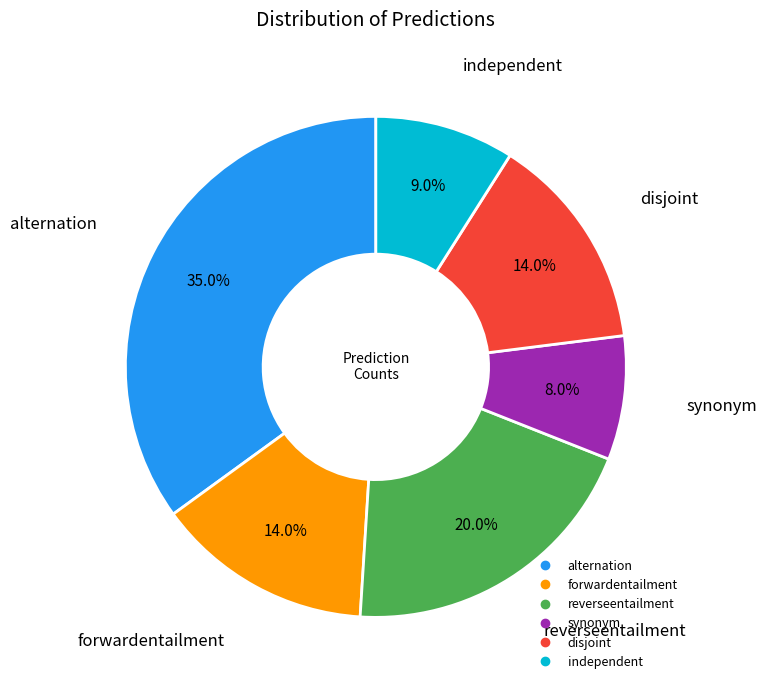

Which slice is the smallest?

synonym